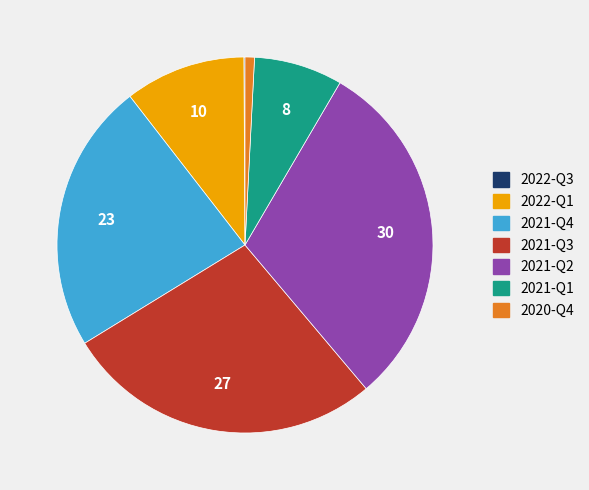

Does any single category account for the majority?

No